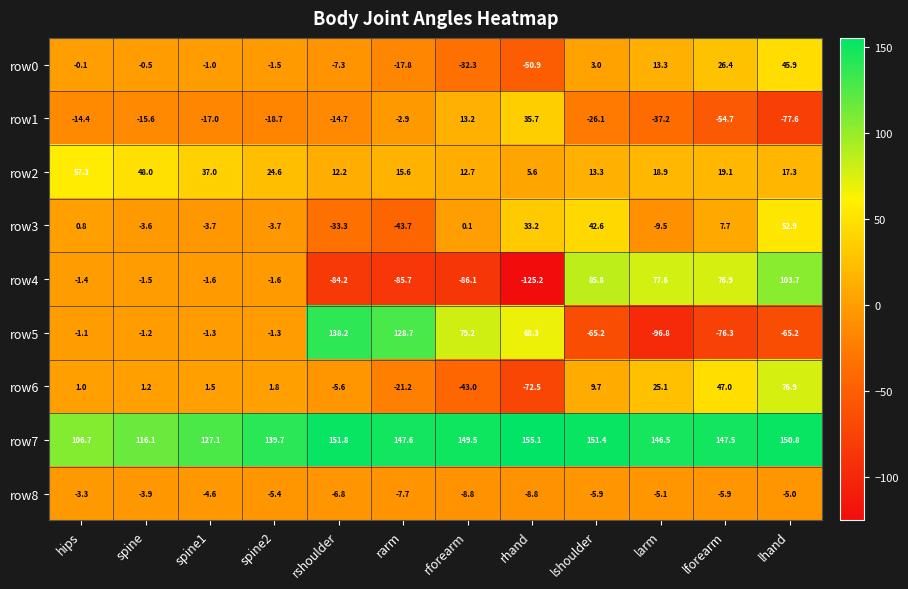

At lhand, list the series in order from largest to smallest.

row7, row4, row6, row3, row0, row2, row8, row5, row1